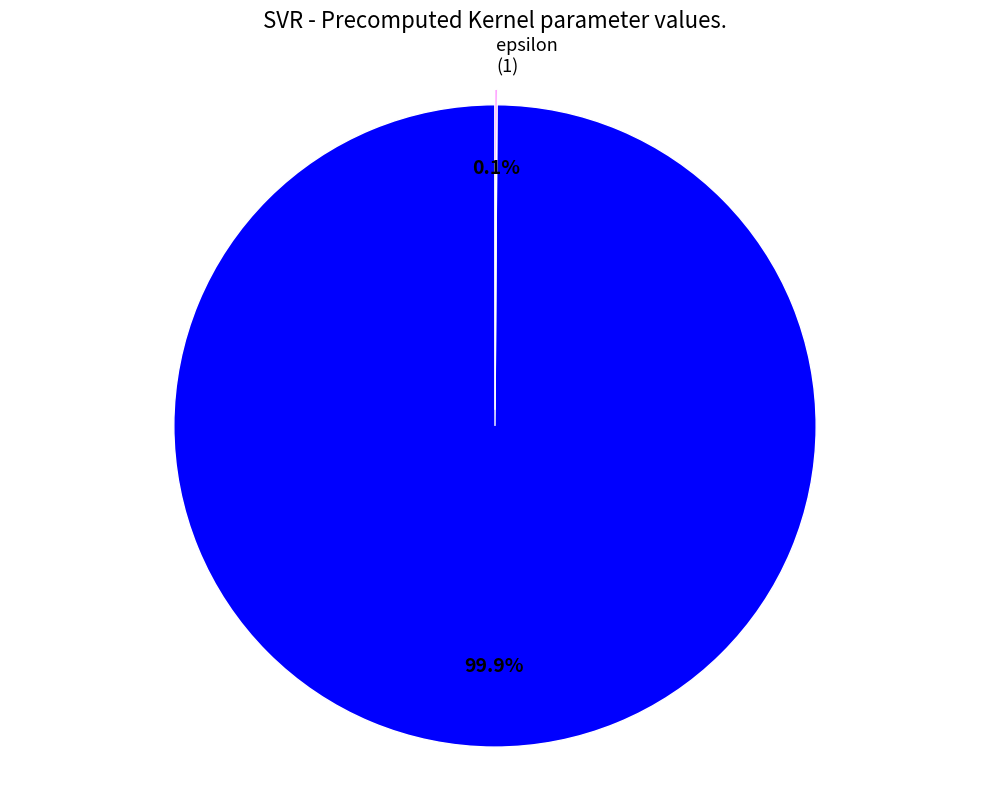

Does any single category account for the majority?

Yes